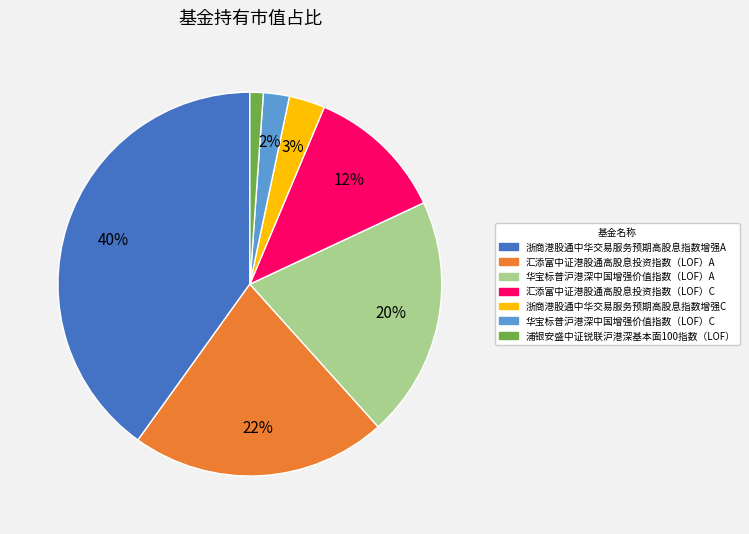

How many segments does this pie chart have?

7